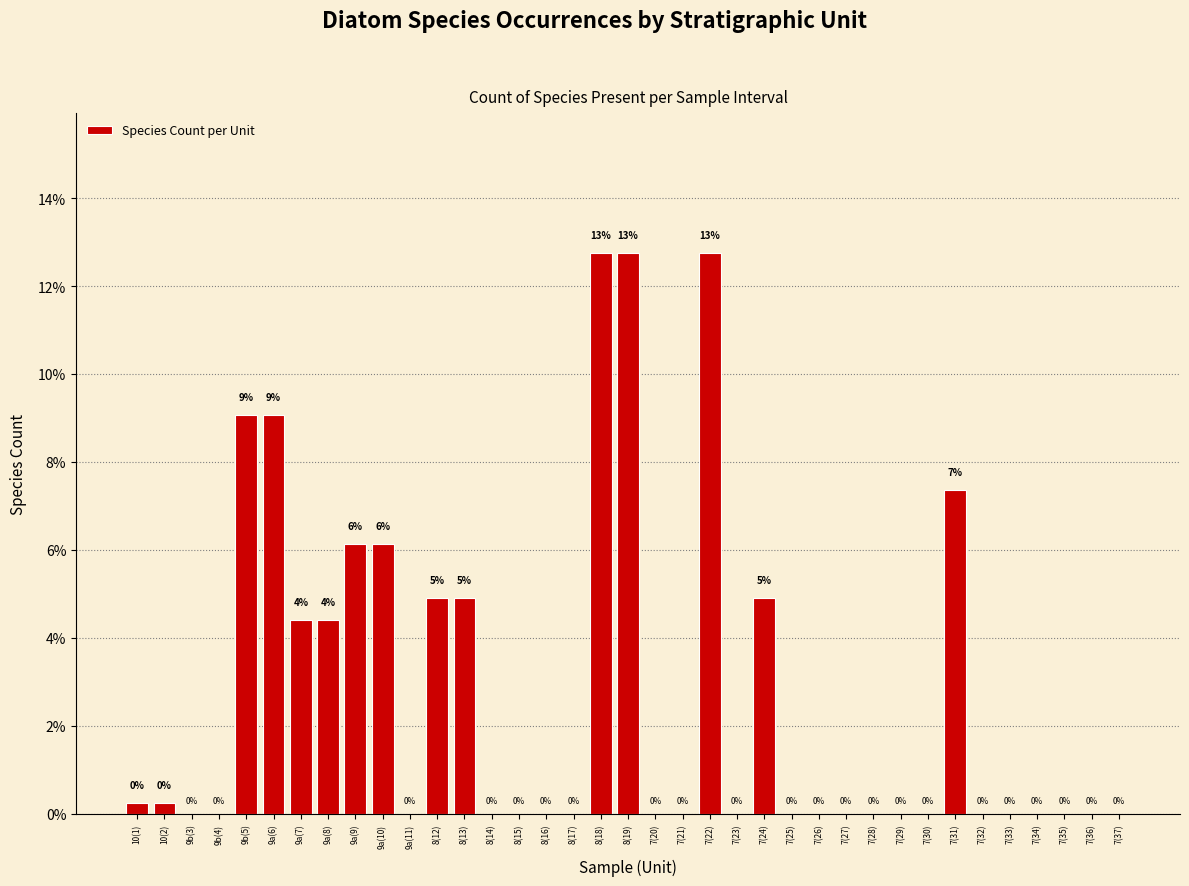

What is the maximum value shown in the chart?

12.7